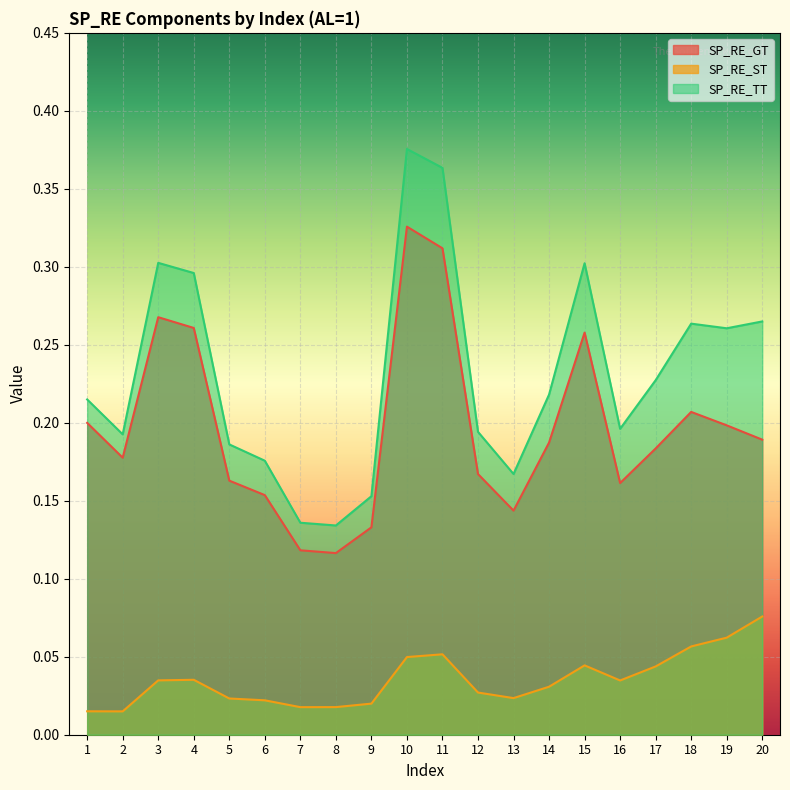

What is the difference between the maximum and minimum values in the SP_RE_ST series?

0.1